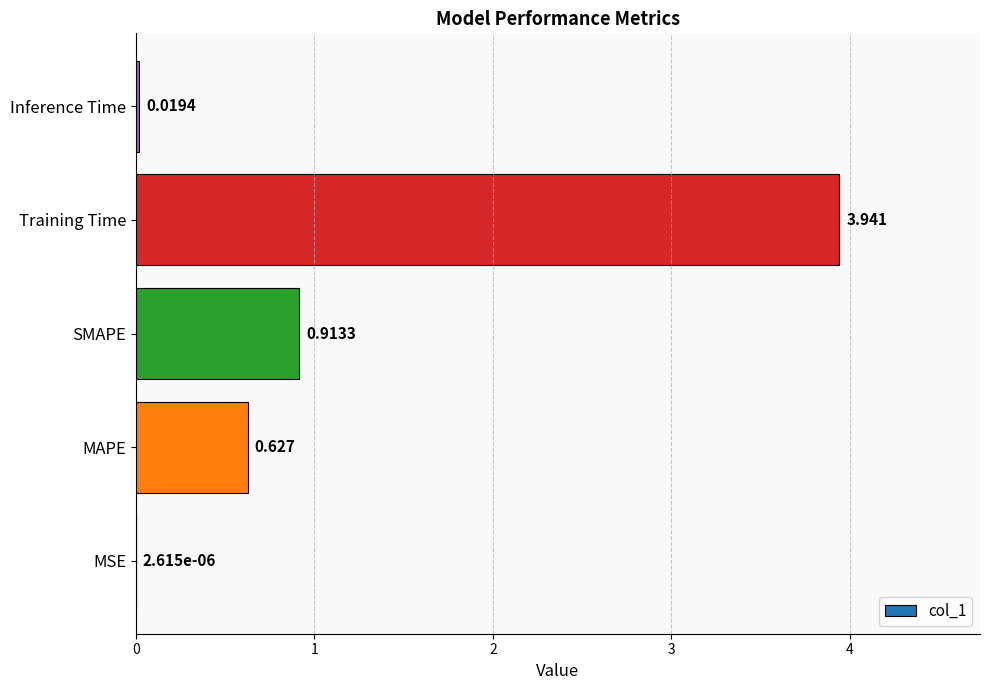

Between SMAPE and Training Time, which is larger?

Training Time